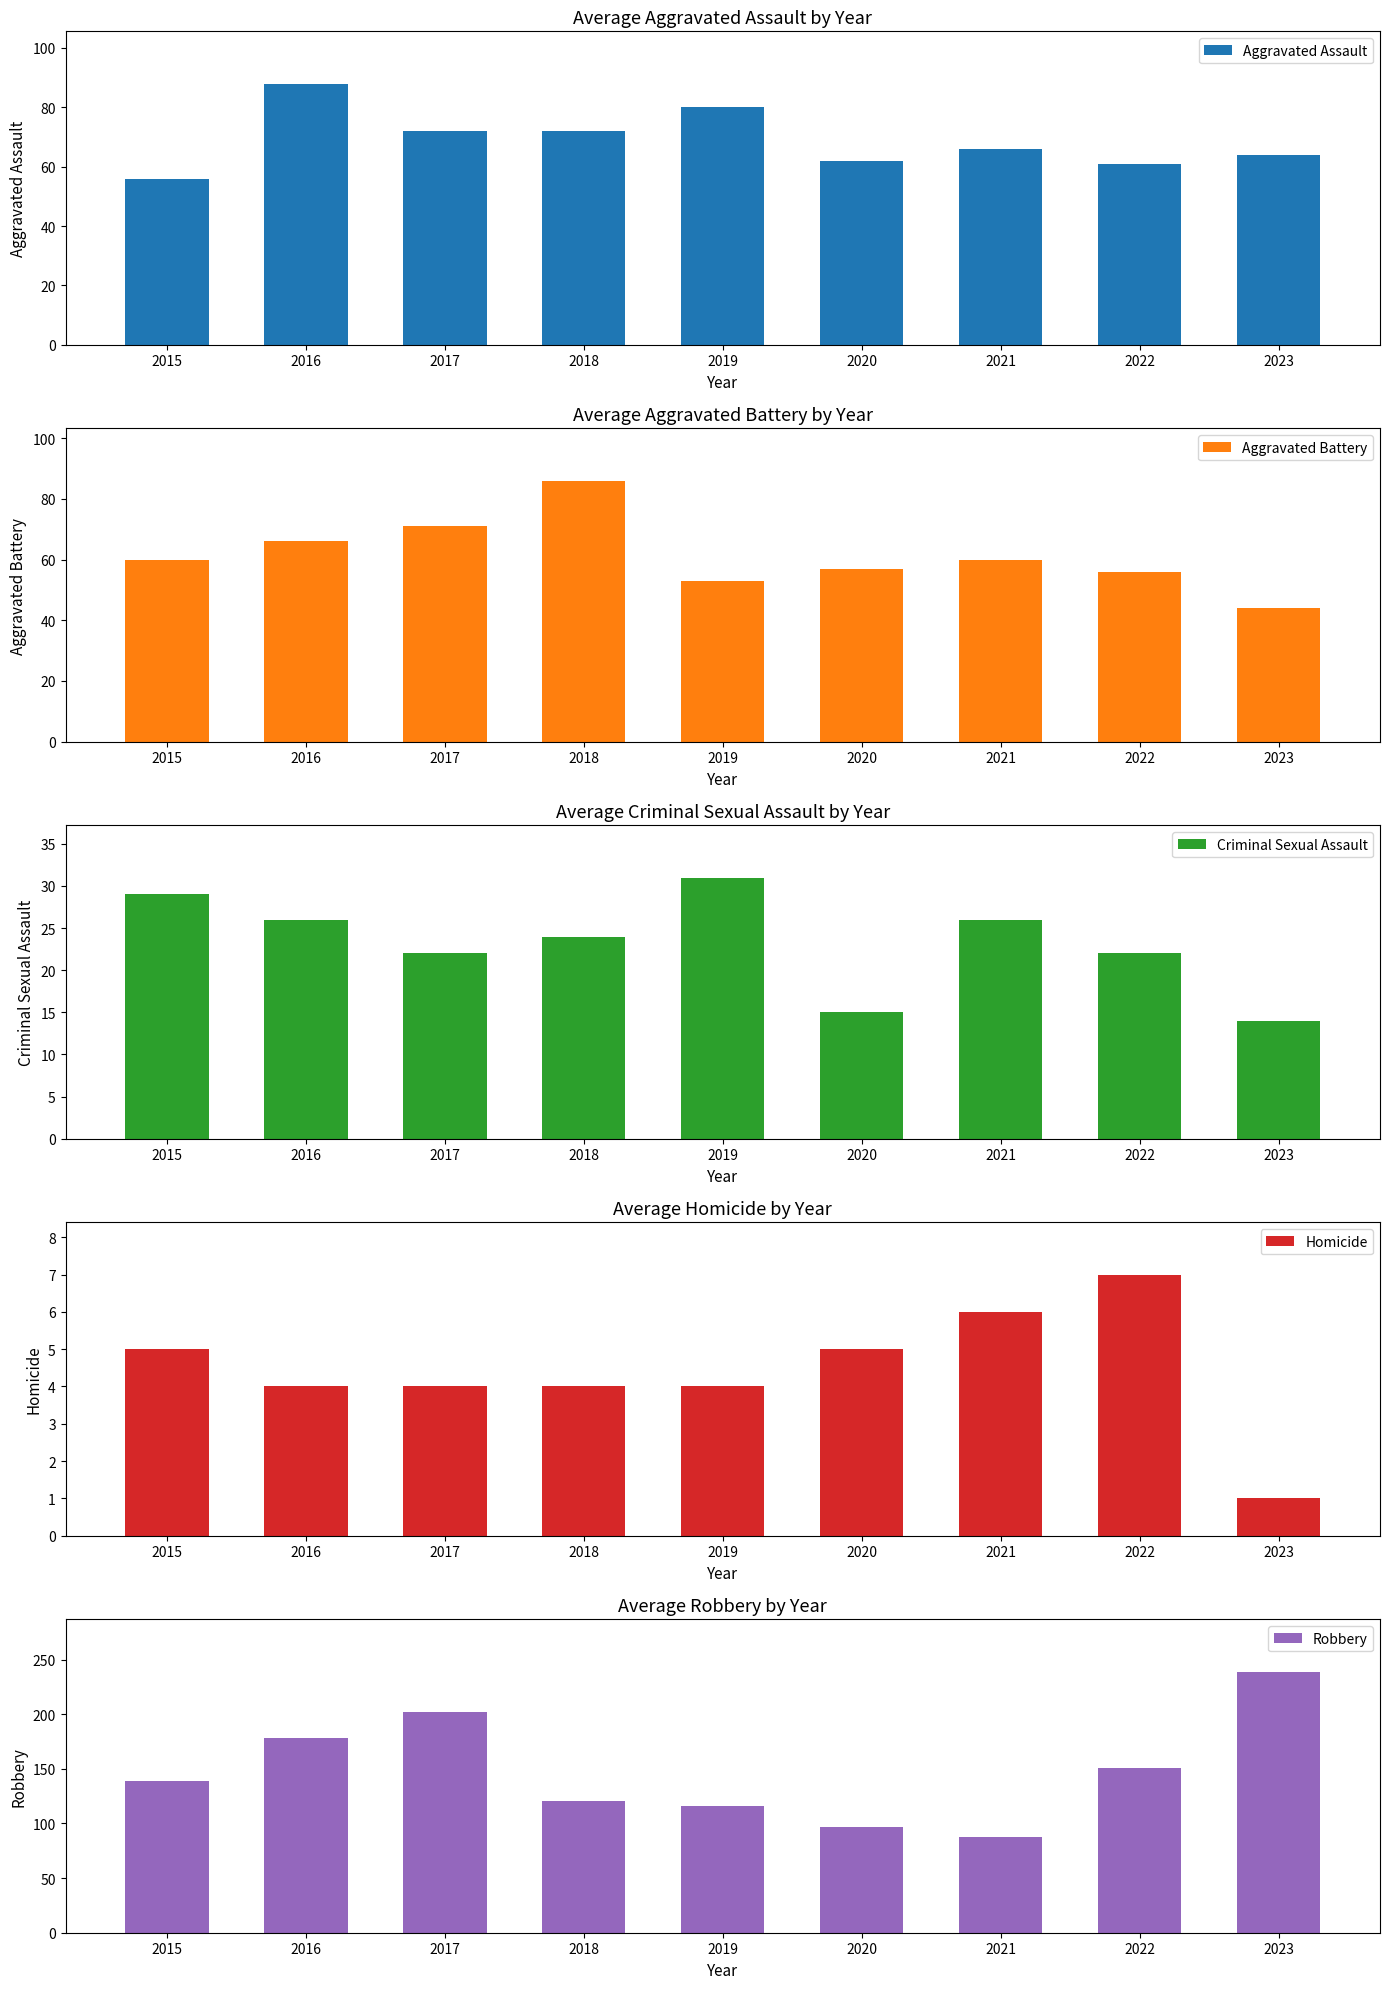

What is the value of the Homicide bar at the 8th from the left?

7